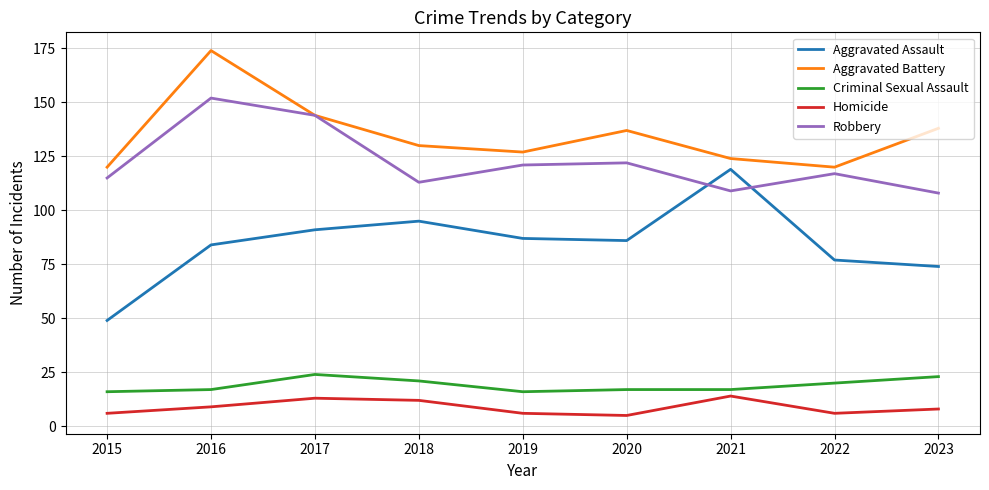

Reading left to right, extract all data points from this chart.

Aggravated Assault: 49	84	91	95	87	86	119	77	74
Aggravated Battery: 120	174	144	130	127	137	124	120	138
Criminal Sexual Assault: 16	17	24	21	16	17	17	20	23
Homicide: 6	9	13	12	6	5	14	6	8
Robbery: 115	152	144	113	121	122	109	117	108